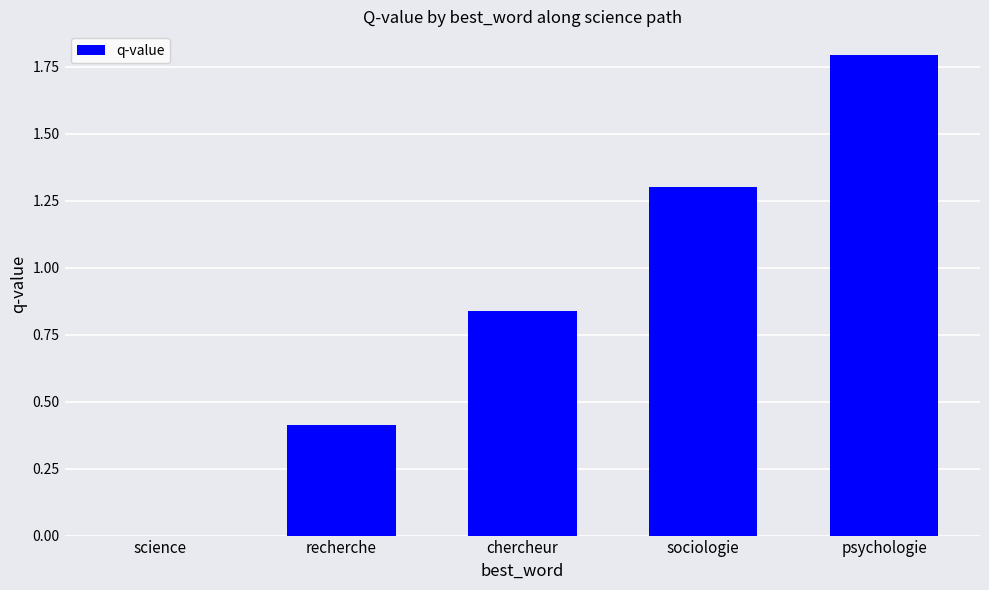

How many values are above zero?

4